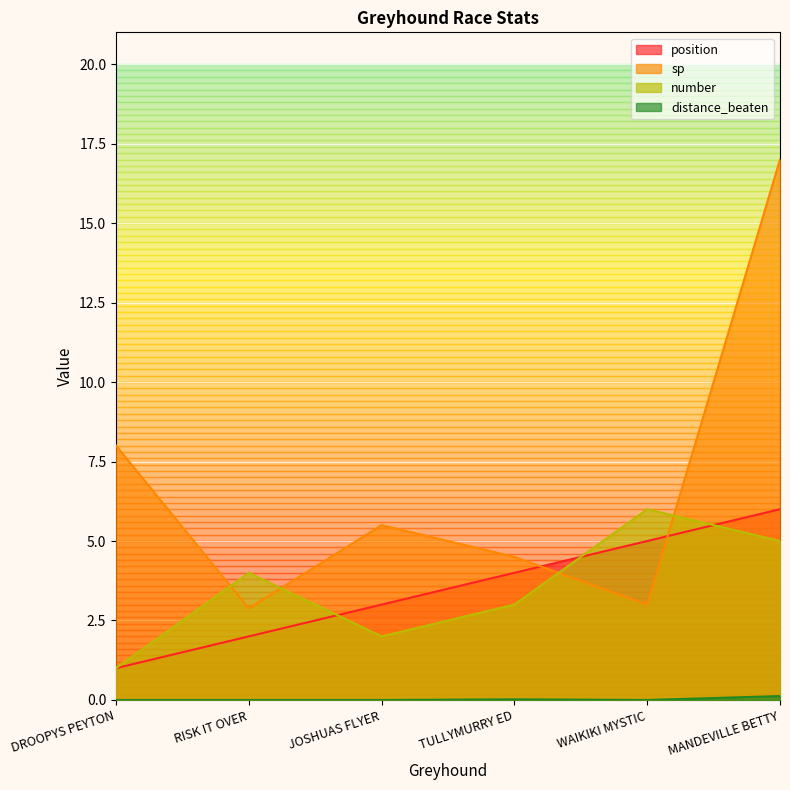

What is the sum of the number values at DROOPYS PEYTON and JOSHUAS FLYER?

3.0